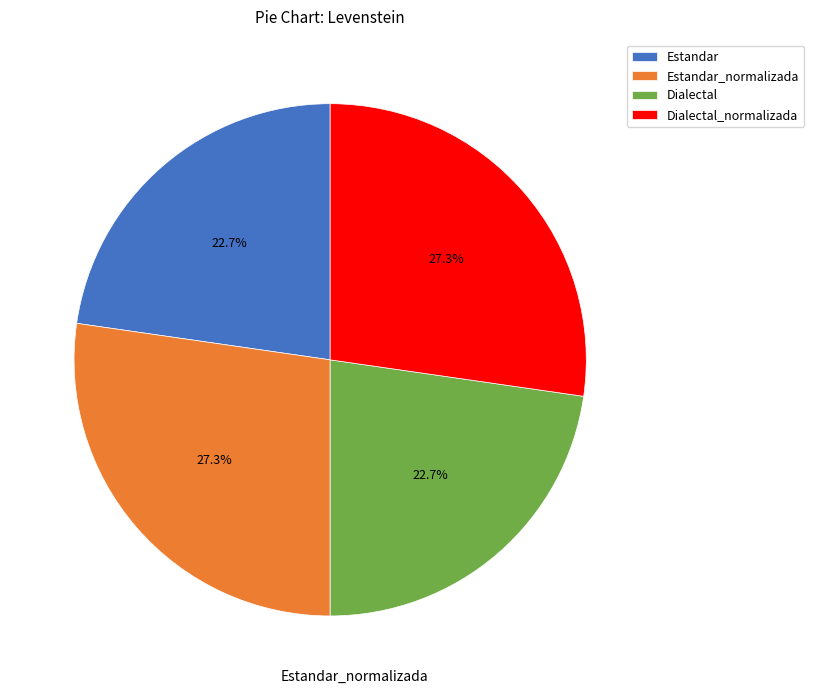

What portion of the pie excludes Estandar?

77.3%